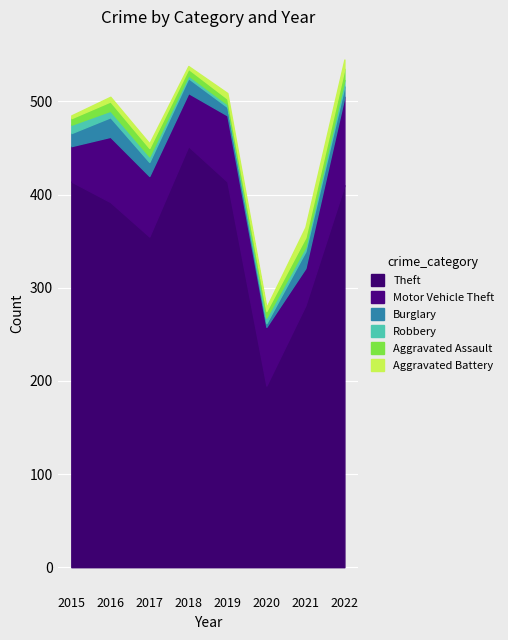

How many interior local peaks does the Motor Vehicle Theft series have?

2